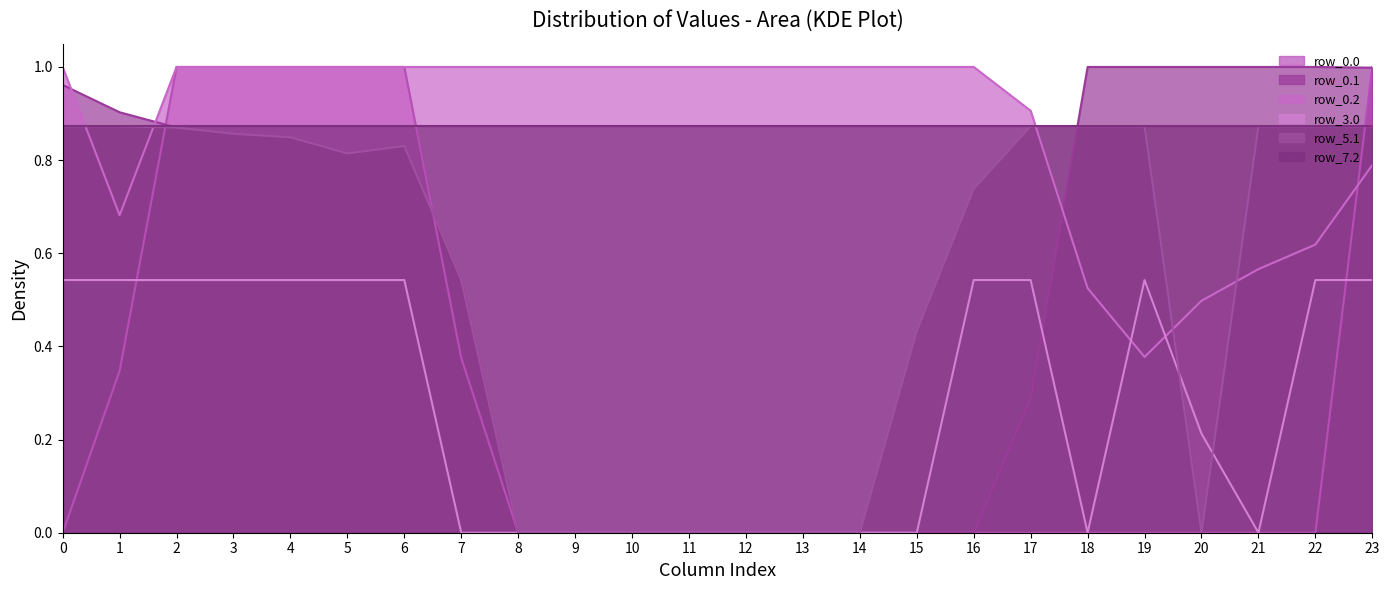

How many values in row_0.1 are above zero?

15